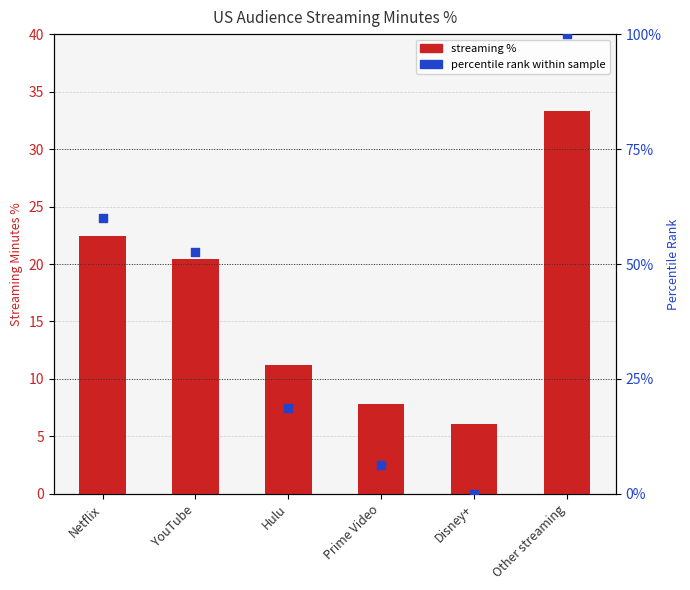

At which category is the sum across all series the highest?

Other streaming